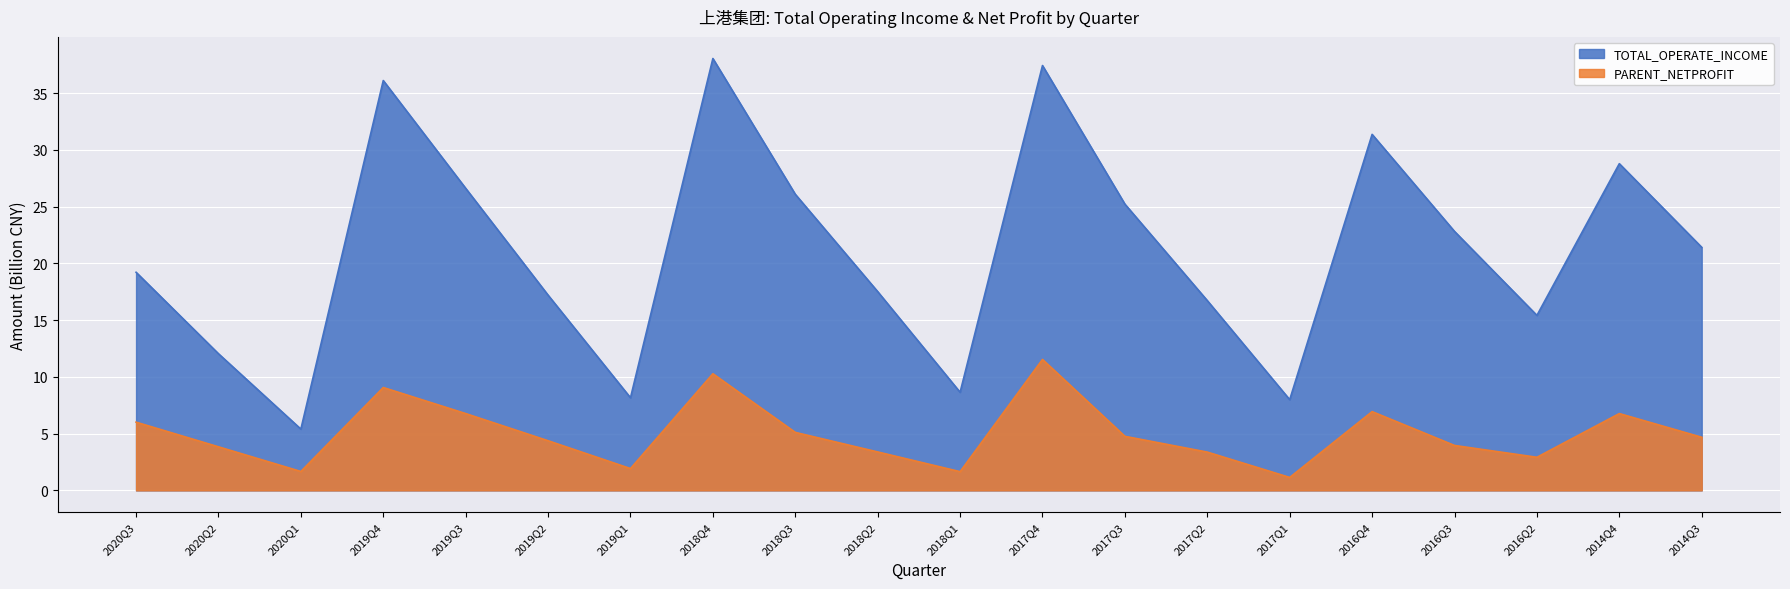

What value does the PARENT_NETPROFIT series have at 2018Q4?

10.3